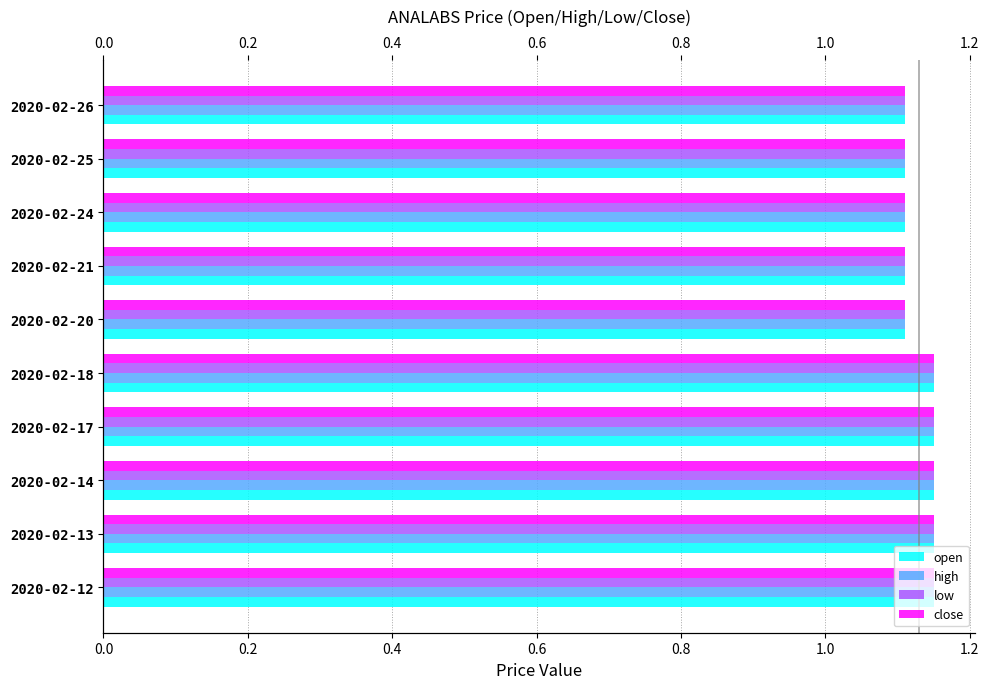

What is the average value of the high series?

1.1